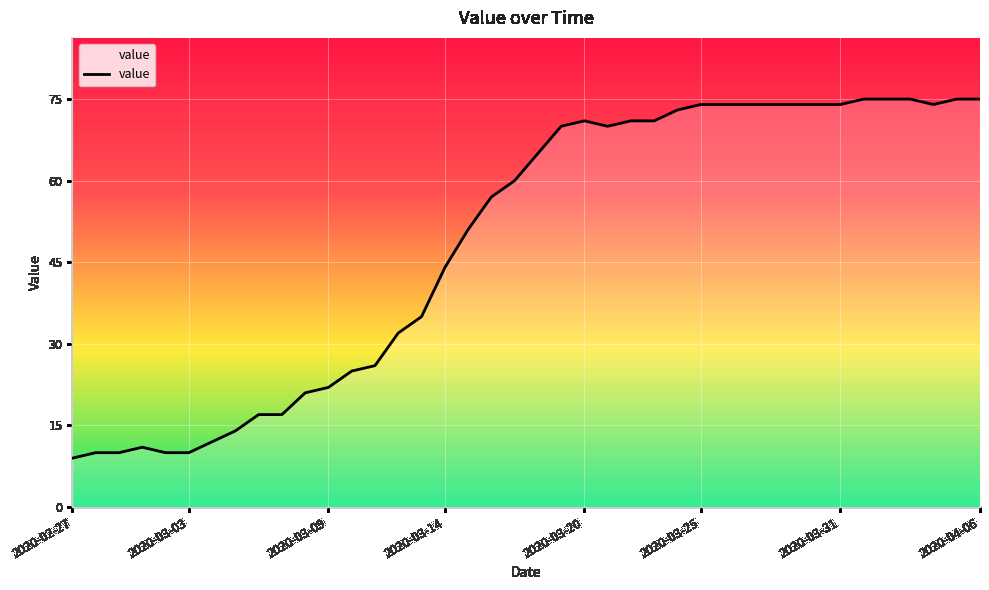

What is the difference between the maximum and second lowest values?

65